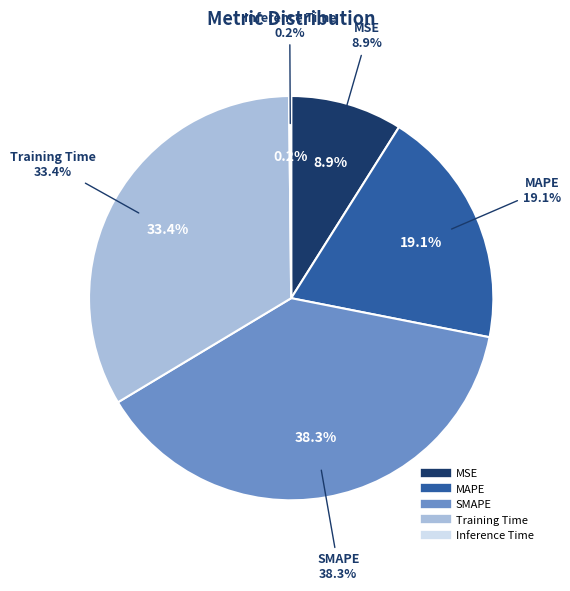

The MAPE slice represents 19% of the pie. True or false?

True